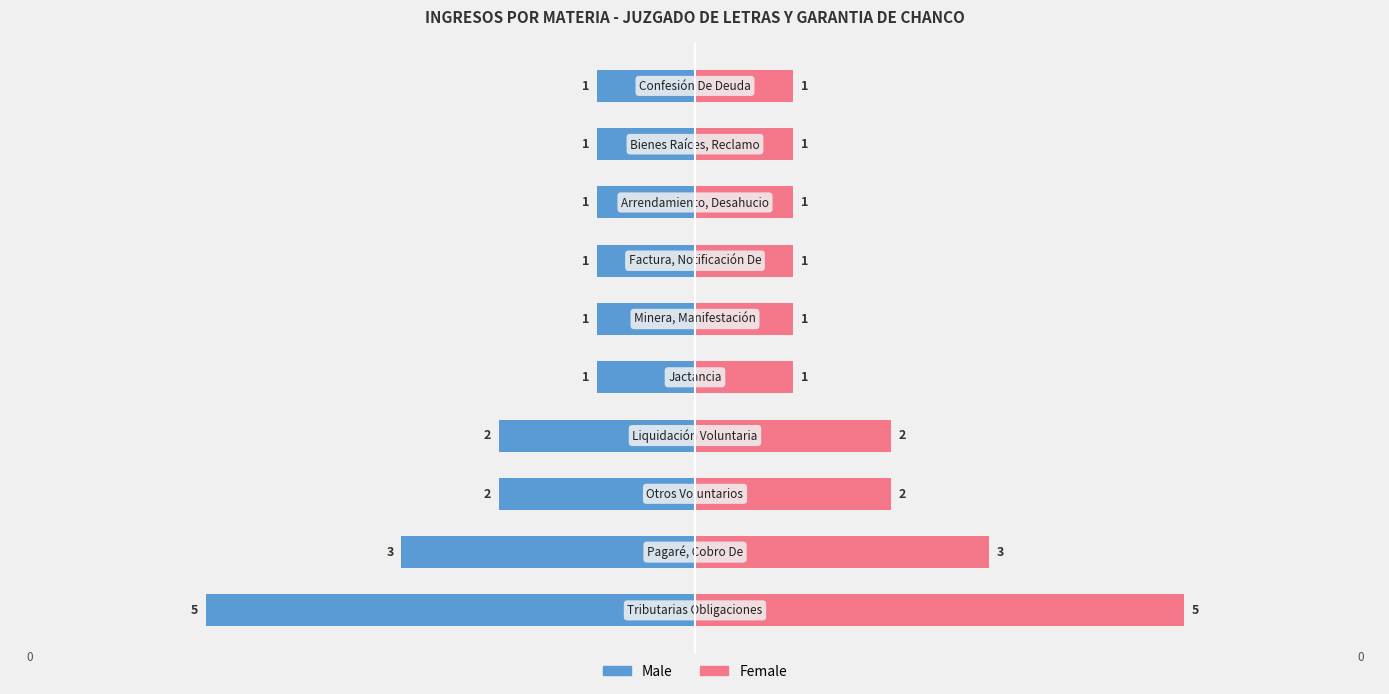

Reading left to right, list all the values displayed in this chart.

Male: 0=-5	1=-3	2=-2	3=-2	4=-1	5=-1	6=-1	7=-1	8=-1	9=-1
Female: 0=5	1=3	2=2	3=2	4=1	5=1	6=1	7=1	8=1	9=1